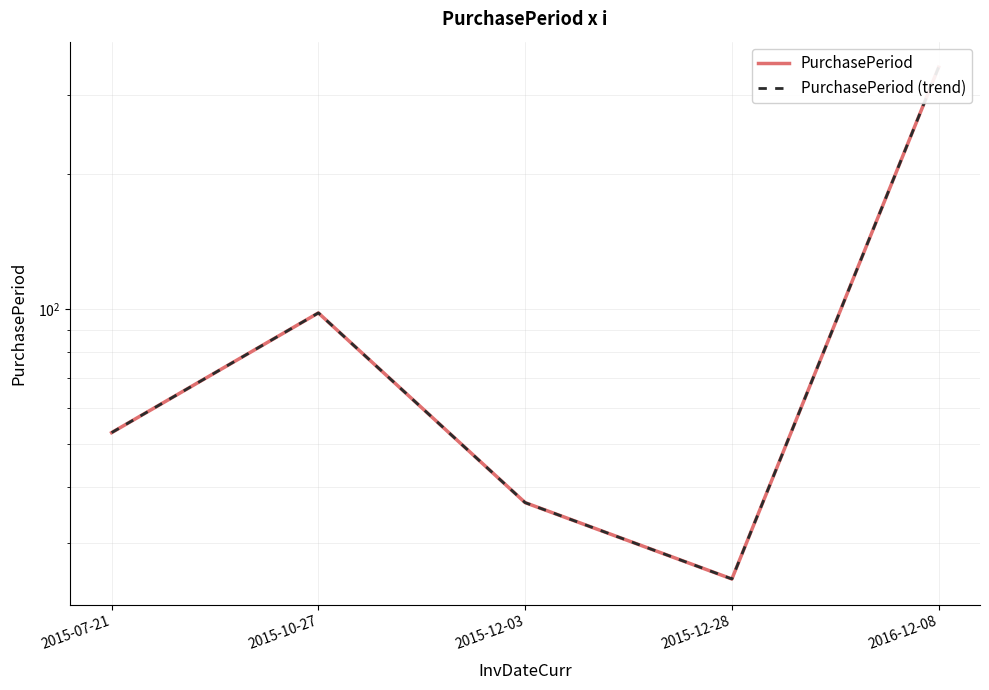

What is the label of the 5th point from the right?

2015-07-21